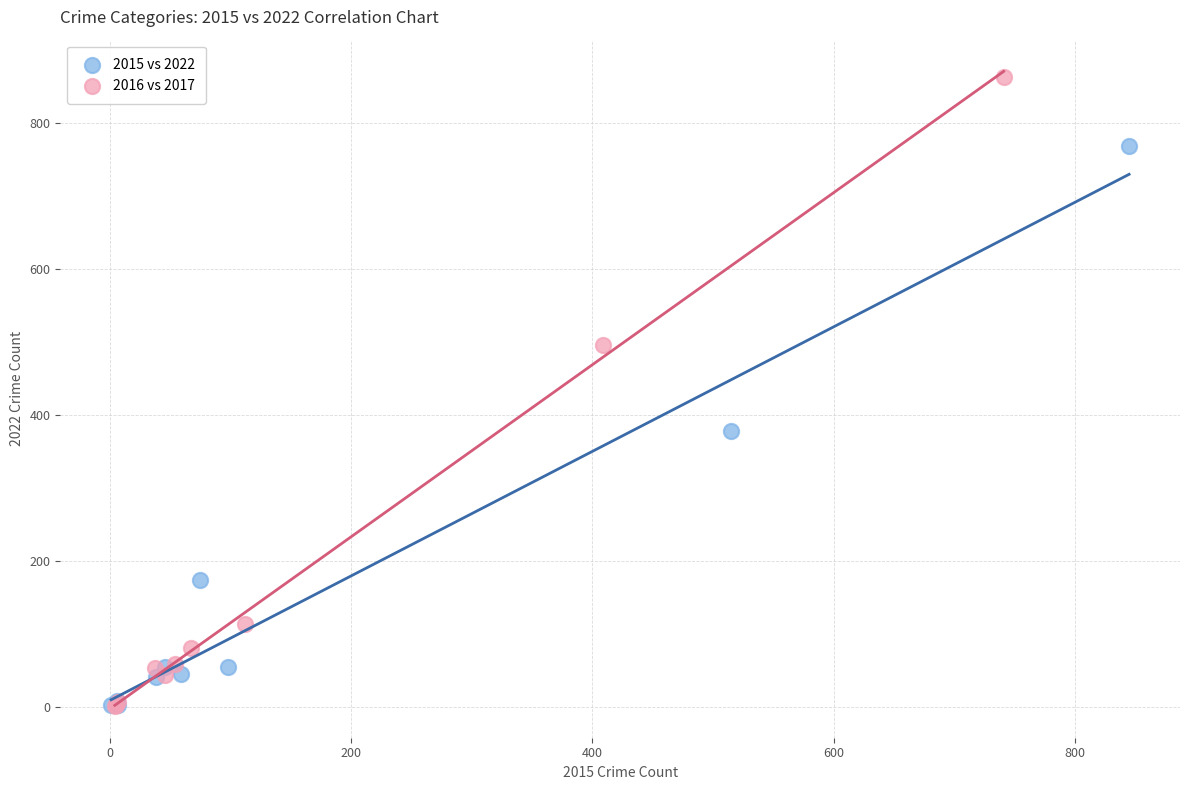

What are all the series names shown in the legend?

2015 vs 2022, 2016 vs 2017